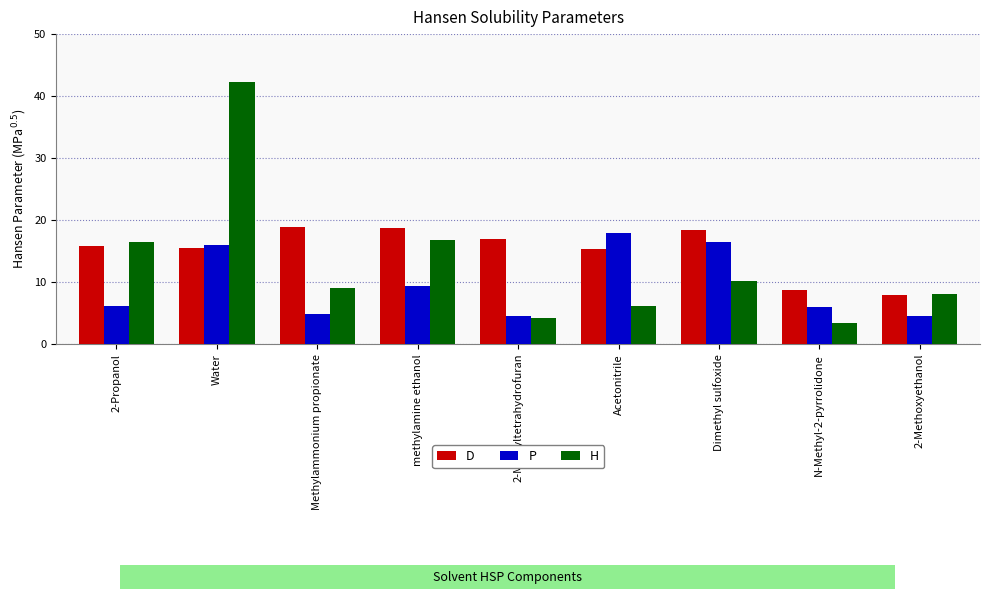

At which category is the sum across all series the highest?

Water